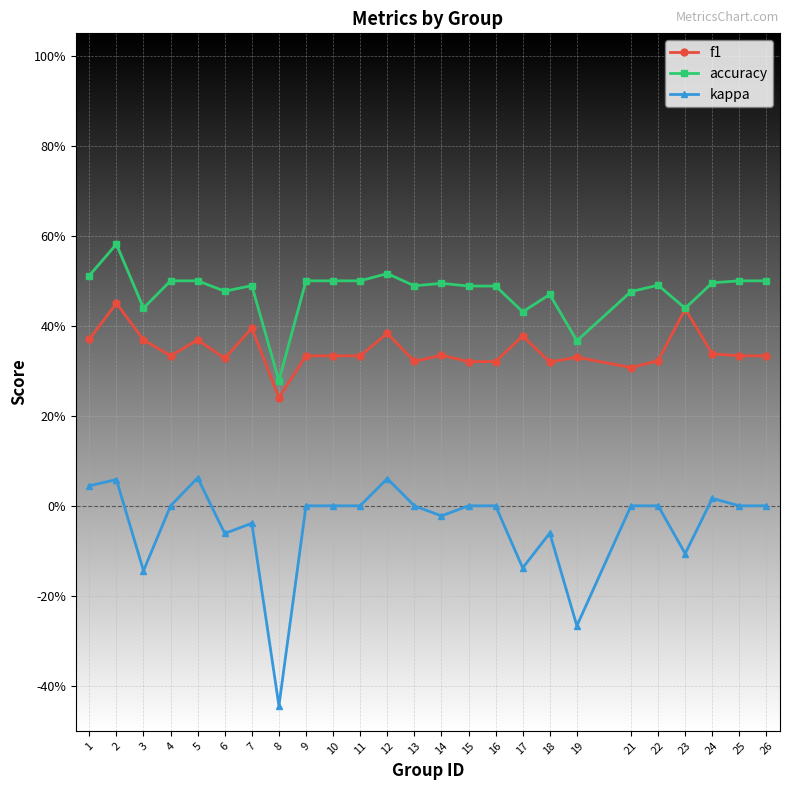

What are all the series names shown in the legend?

f1, accuracy, kappa